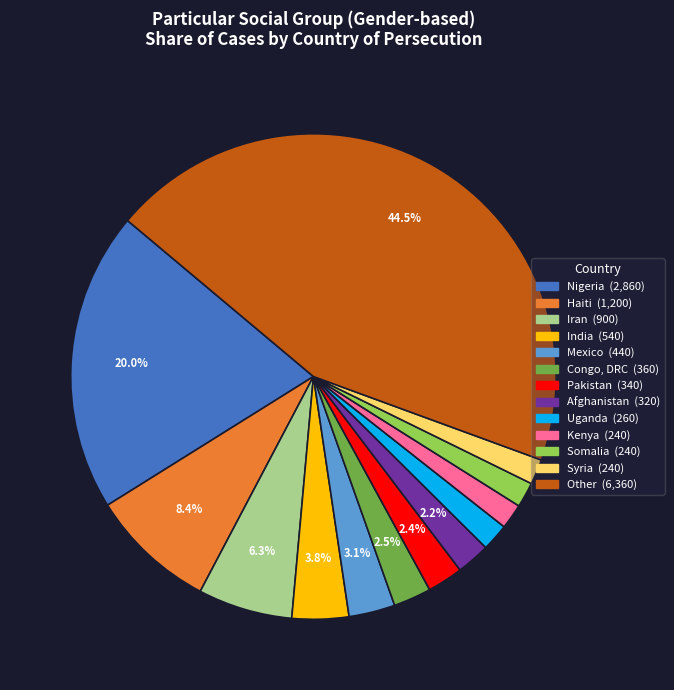

Is there a majority slice in this chart?

No